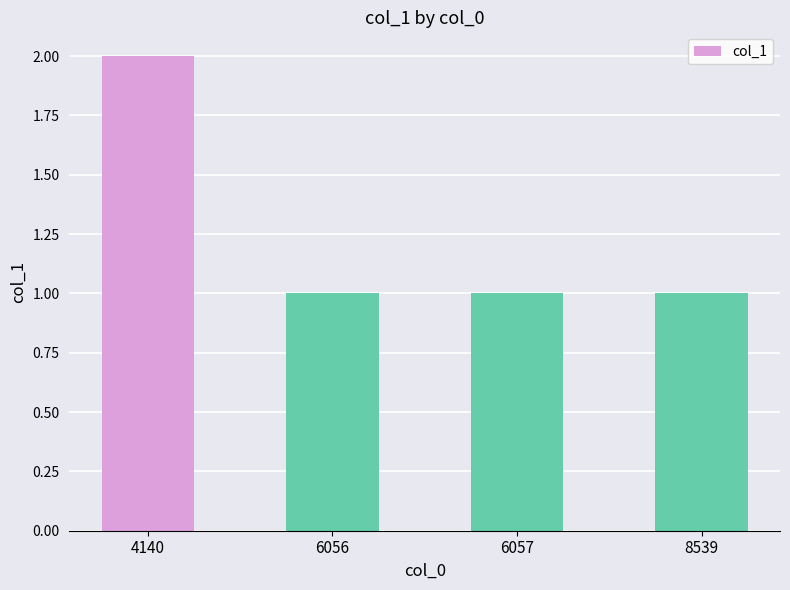

What is the ratio of the value at 8539 to the value at 6056?

1.0